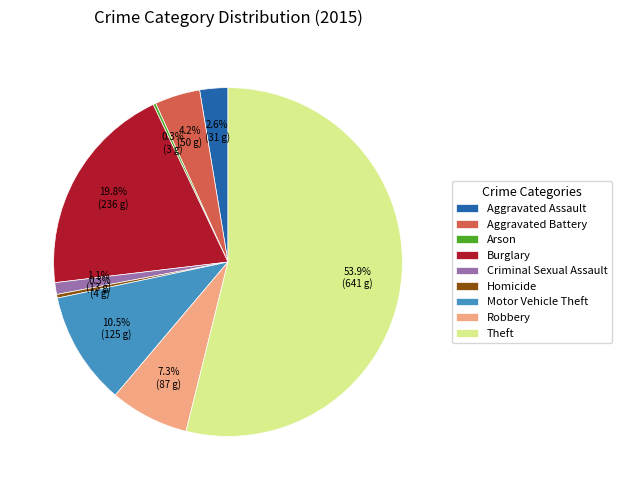

To the nearest percent, what is the average slice percentage?

11%